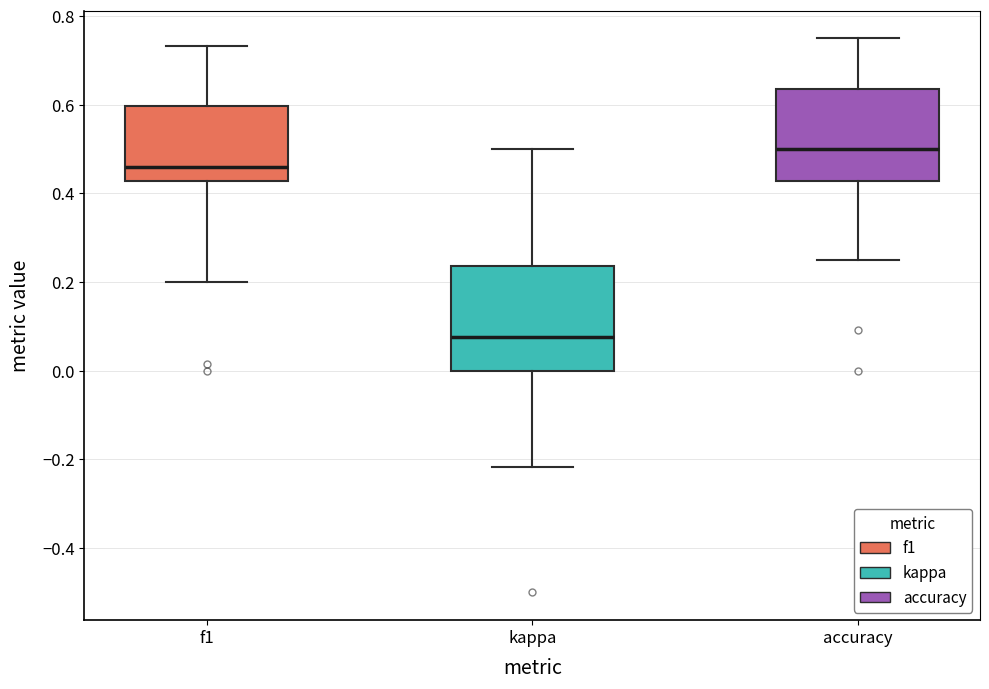

Reading left to right, transcribe this box plot: for each box, give where its median line is, the range the box spans, and where its two whiskers end, as read against the y-axis. The values are not printed on the chart, so give them approximately, as read against the axis.

f1: median 0.46, box 0.42 to 0.60, whiskers 0.20 to 0.74
kappa: median 0.08, box 0.00 to 0.24, whiskers -0.22 to 0.50
accuracy: median 0.50, box 0.42 to 0.64, whiskers 0.26 to 0.76